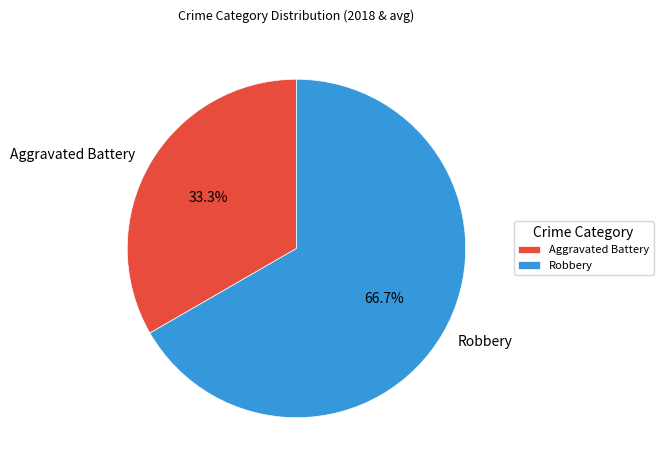

Is the sum of Aggravated Battery and Robbery greater than half?

Yes